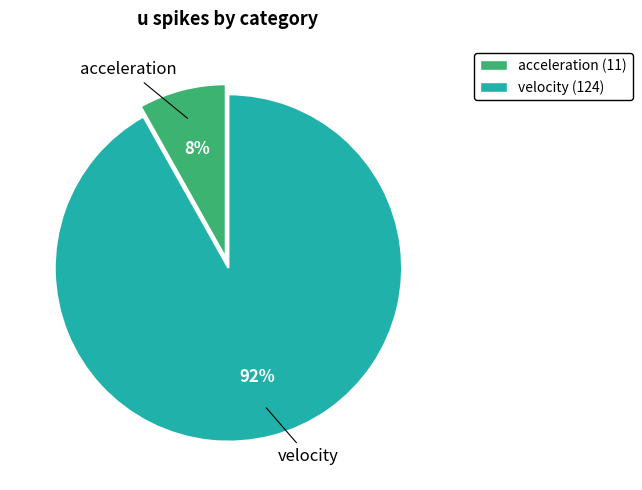

To the nearest percent, what percentage of the pie is acceleration?

8%